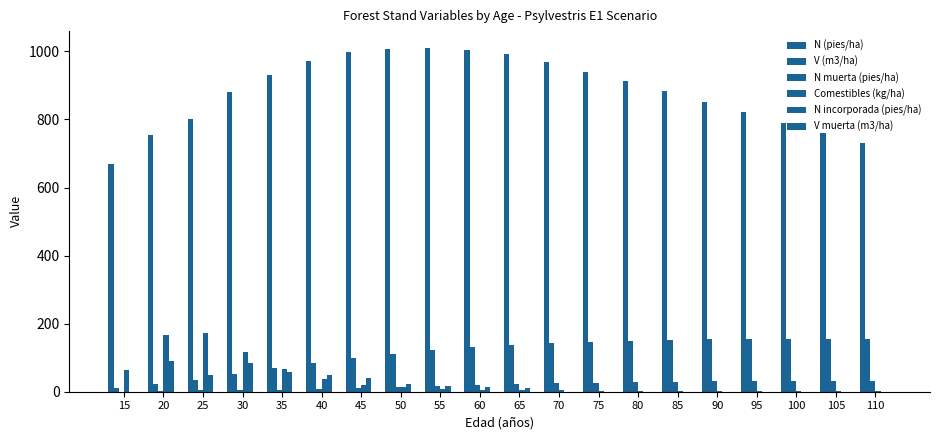

What is the minimum value for Comestibles (kg/ha)?

2.2